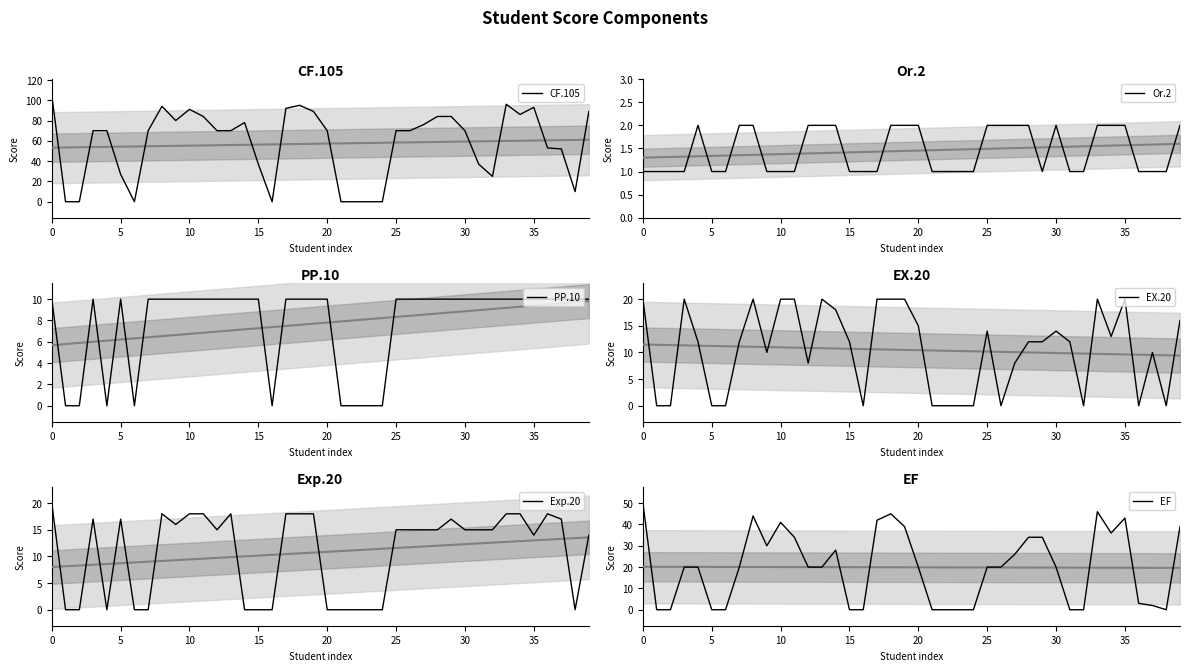

How many positive values does the EF series have?

27